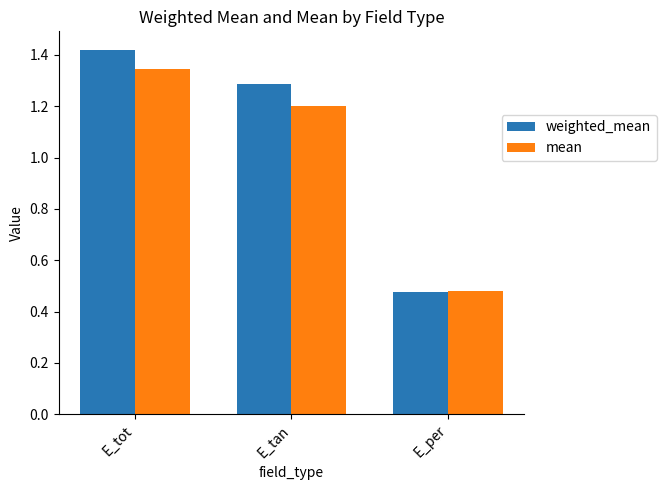

What is the label of the 2nd bar from the right?

E_tan